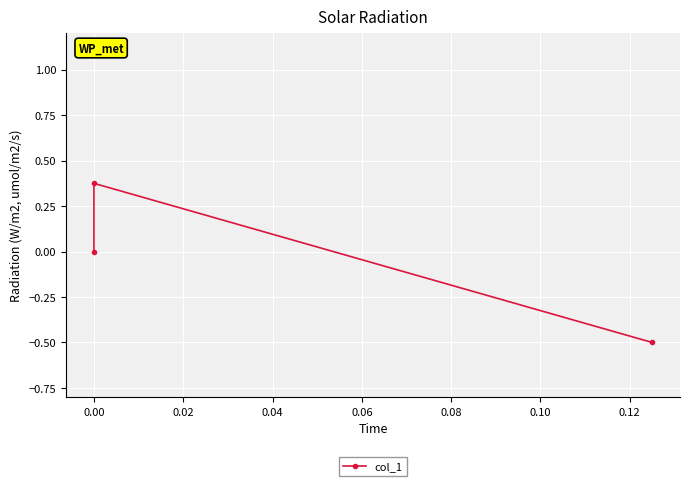

Count the number of values greater than 0.

1